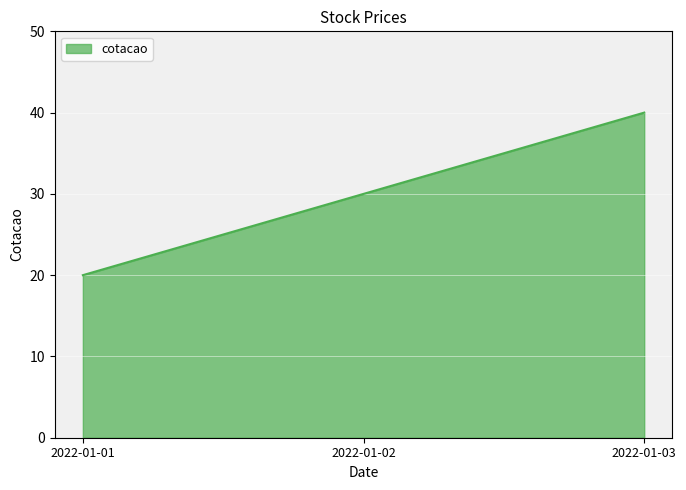

Count the number of categories in the chart.

3